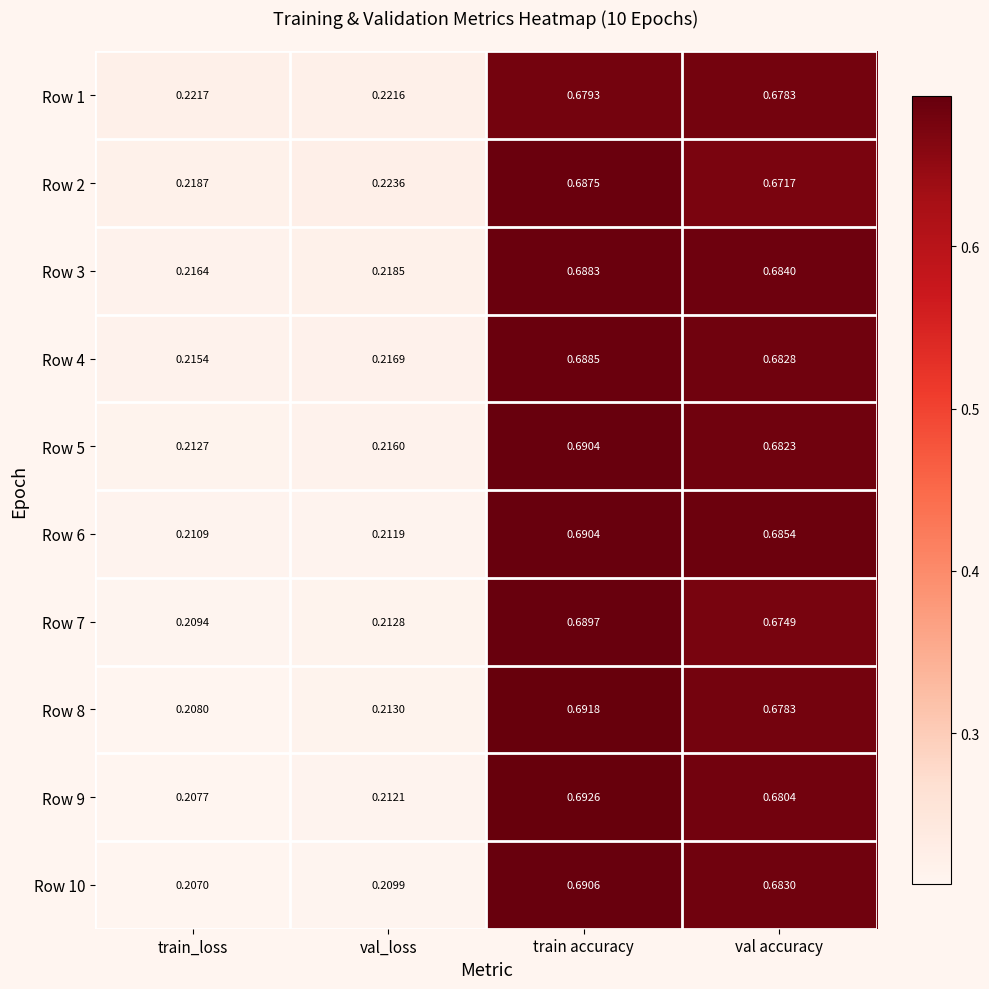

At which category is the sum across all series the highest?

train accuracy